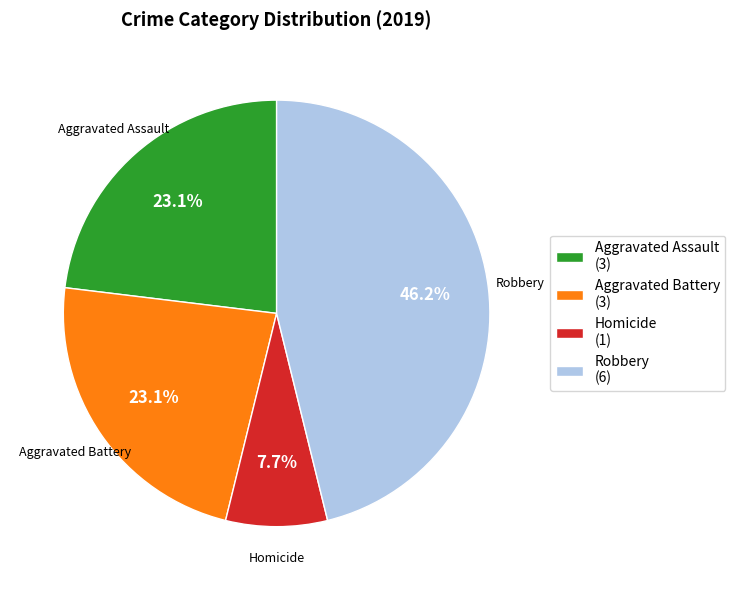

Which has a higher value, Aggravated Battery (3) or Homicide (1)?

Aggravated Battery (3)